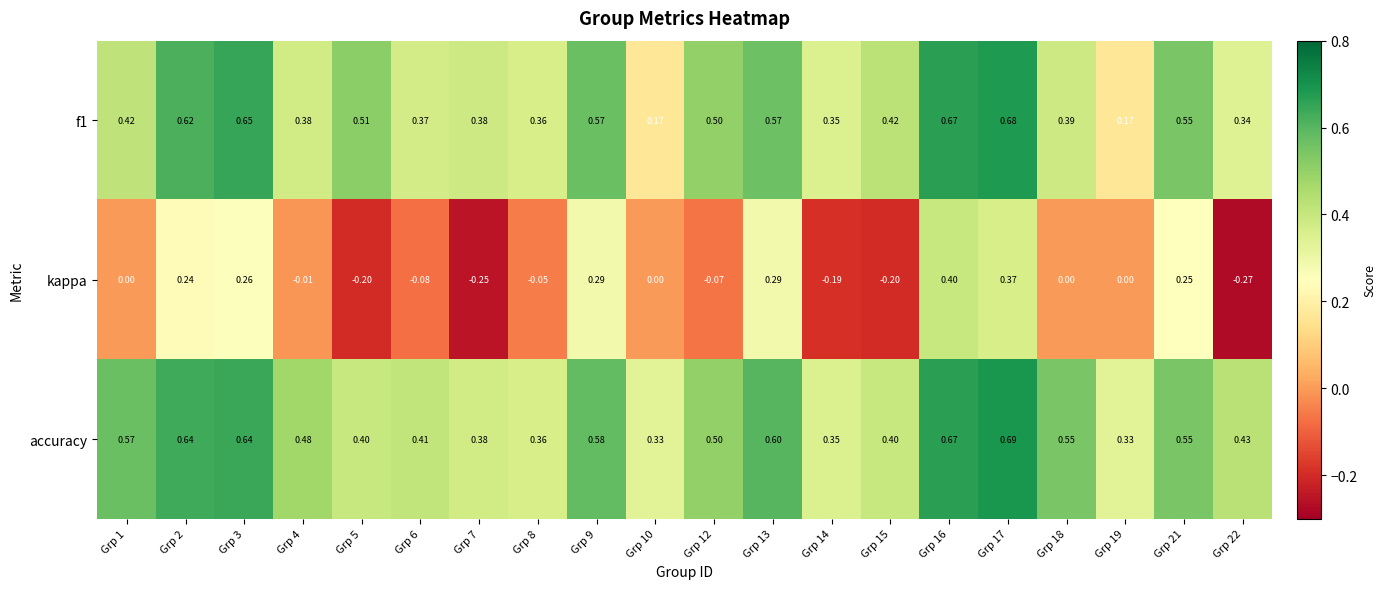

Which series has the largest total across all categories?

accuracy